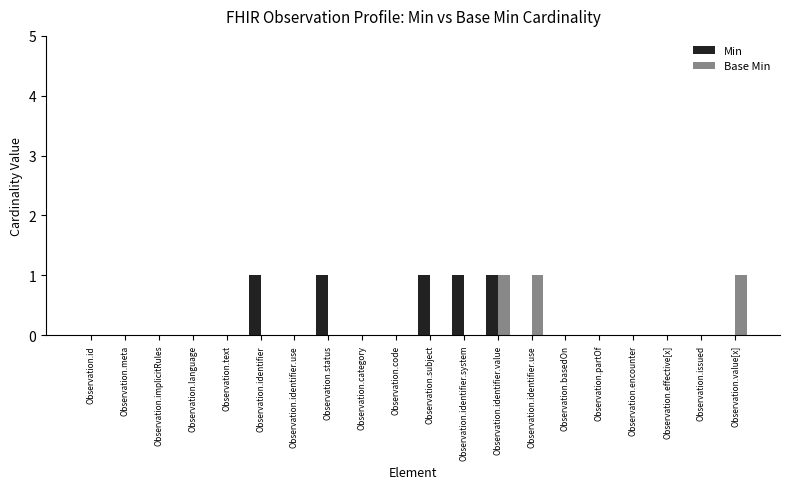

What are all the series names shown in the legend?

Min, Base Min